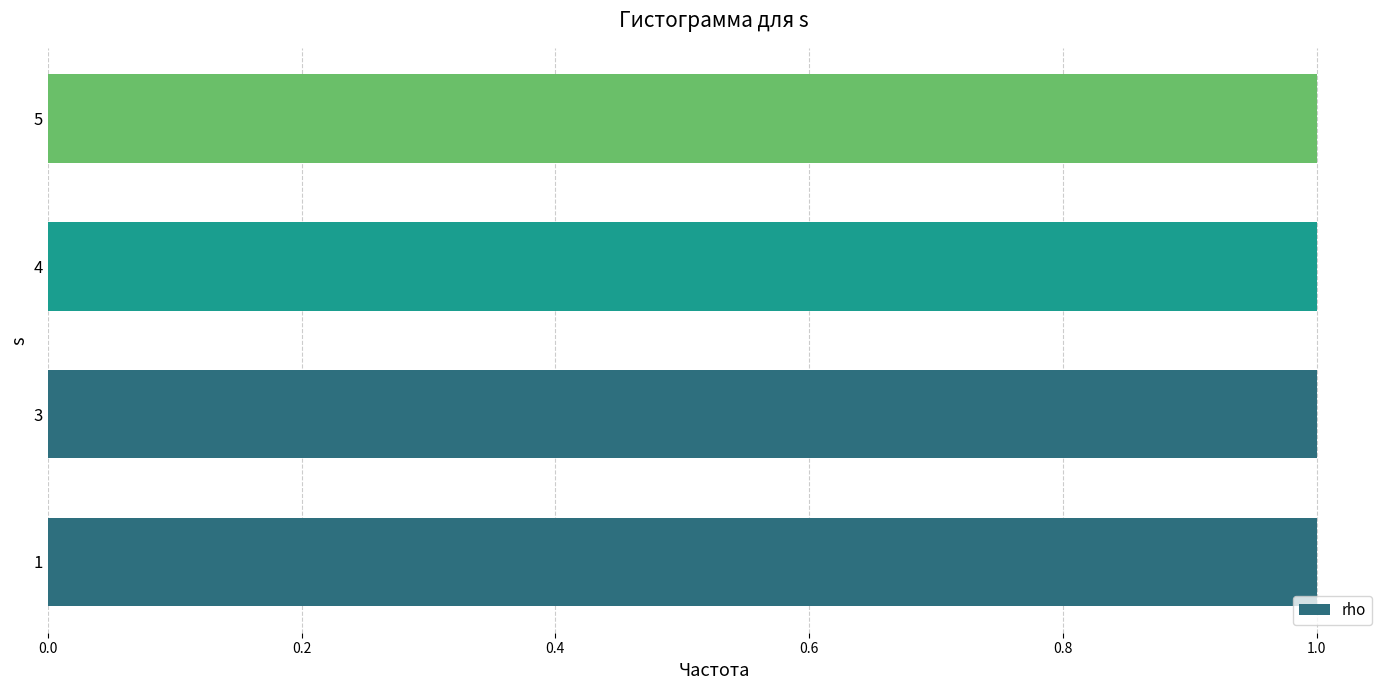

At which category is the sum across all series the highest?

1